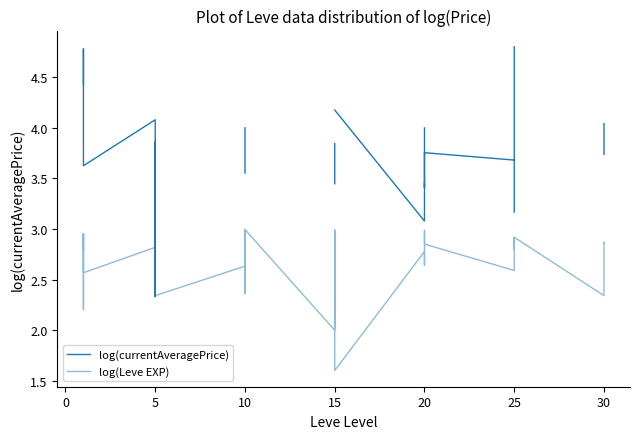

What is the maximum value for log(currentAveragePrice)?

4.8